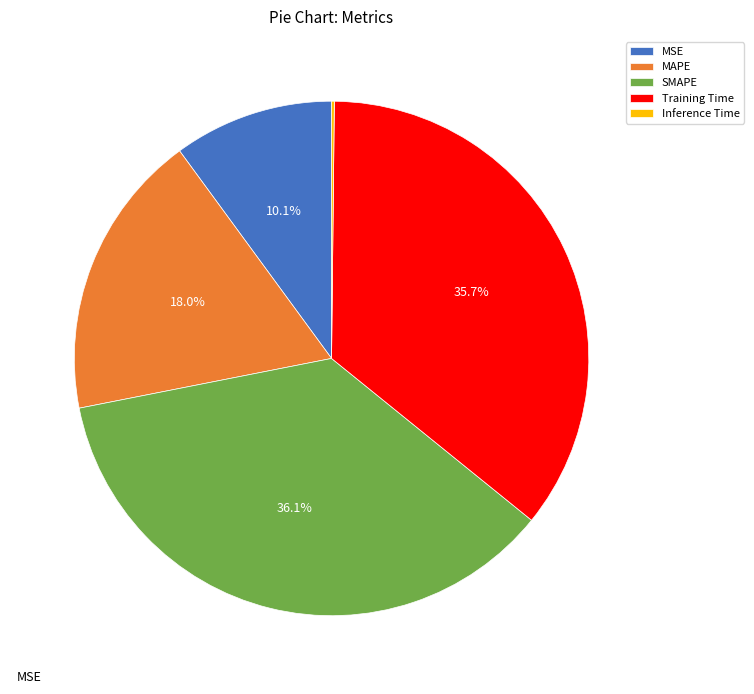

Is the sum of SMAPE and MAPE greater than half?

Yes